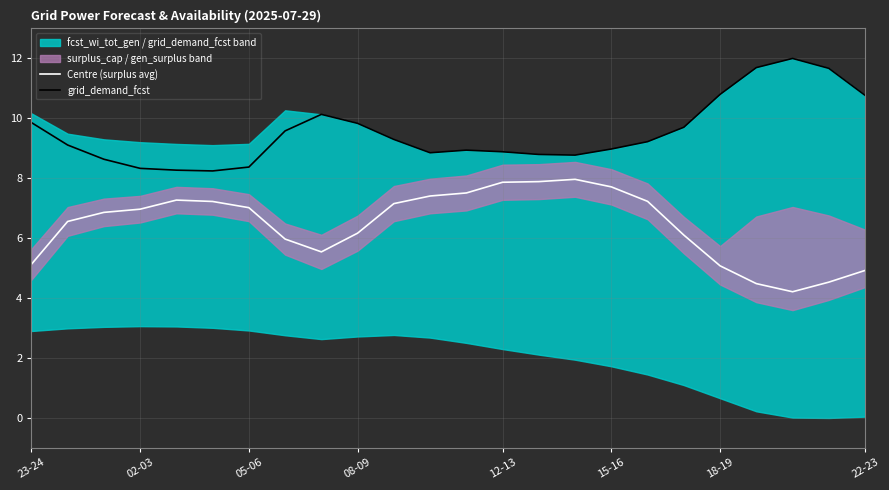

What is the maximum value for grid_demand_fcst?

12.0